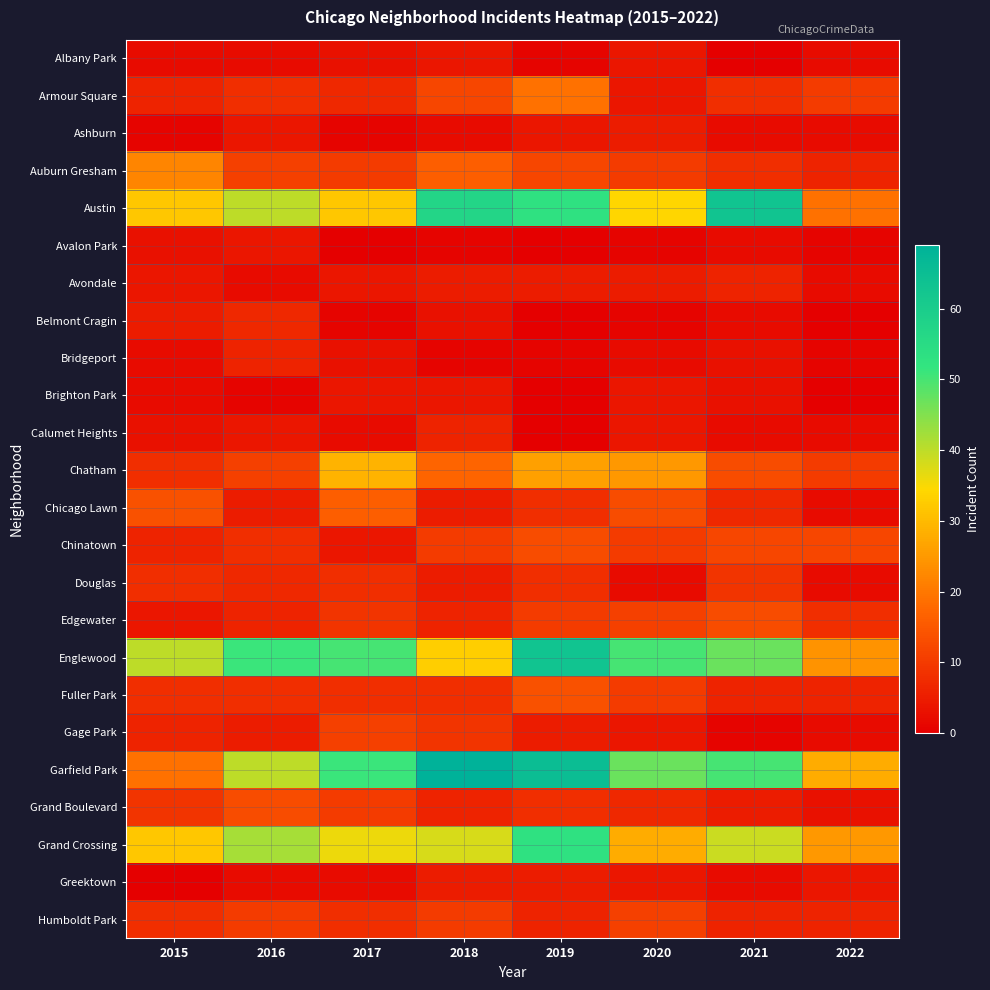

At 2022, list the series in order from largest to smallest.

Garfield Park, Grand Crossing, Englewood, Austin, Chinatown, Armour Square, Chatham, Edgewater, Auburn Gresham, Fuller Park, Humboldt Park, Greektown, Grand Boulevard, Albany Park, Ashburn, Avondale, Calumet Heights, Chicago Lawn, Douglas, Gage Park, Avalon Park, Bridgeport, Belmont Cragin, Brighton Park